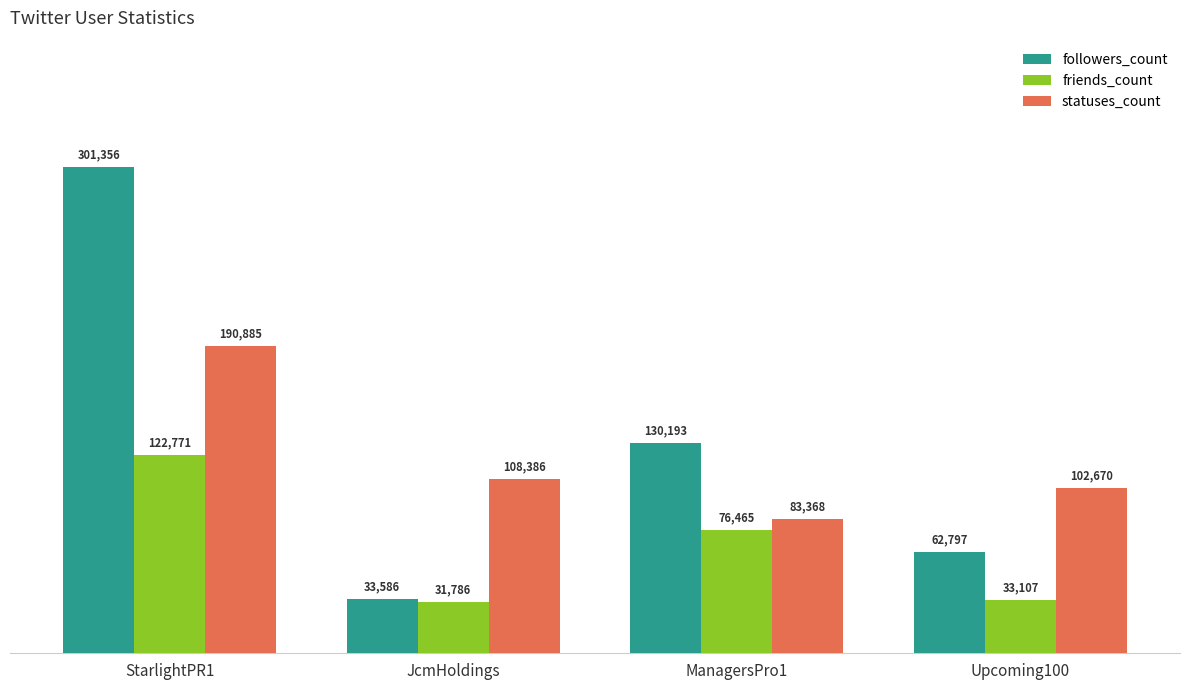

Is it true that followers_count equals 211743 at ManagersPro1?

False